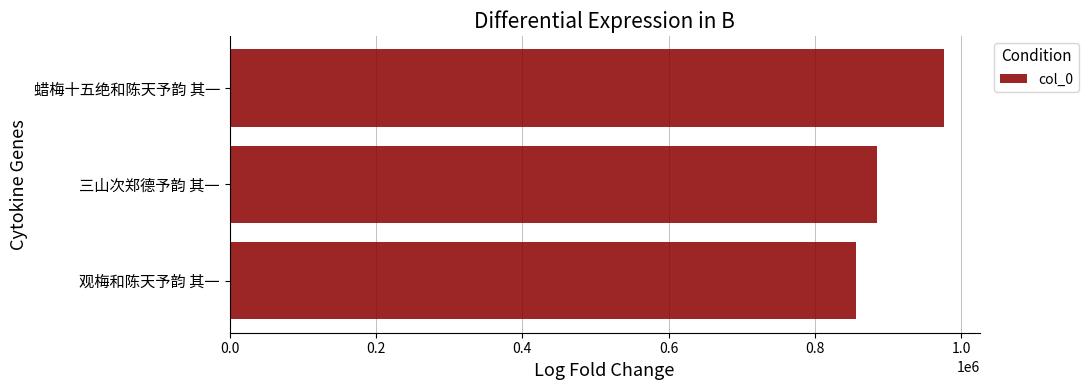

Approximately how many times larger is the value at 观梅和陈天予韵 其一 compared to 蜡梅十五绝和陈天予韵 其一?

0.9